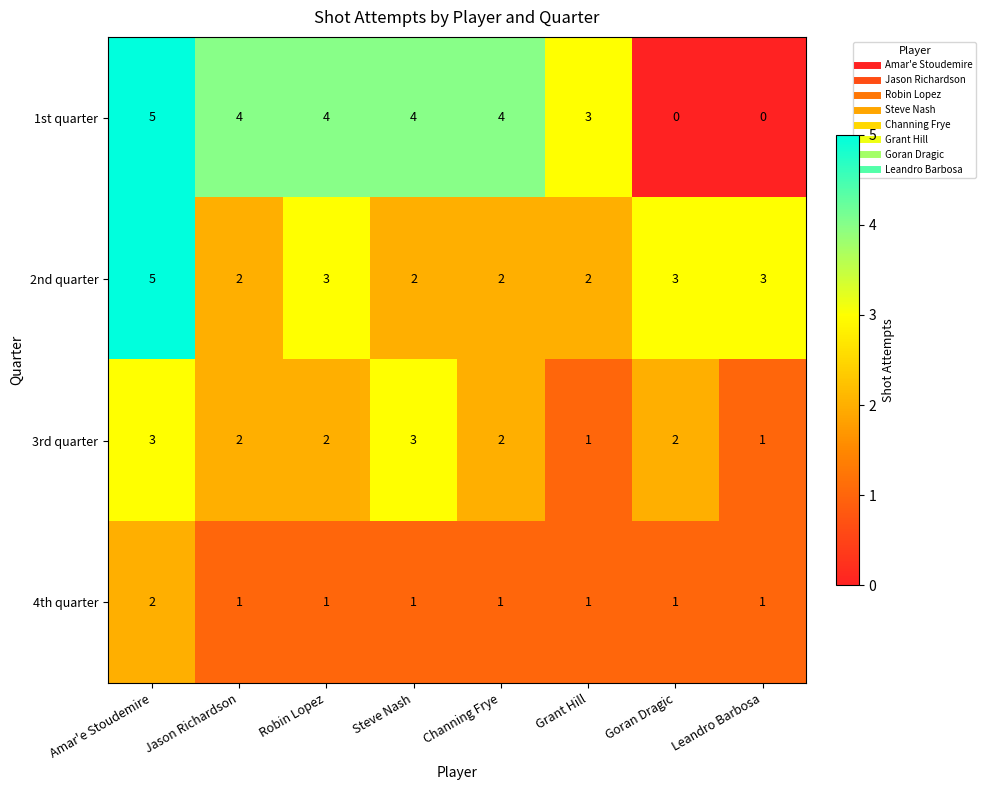

Which series has the largest range (max minus min)?

1st quarter